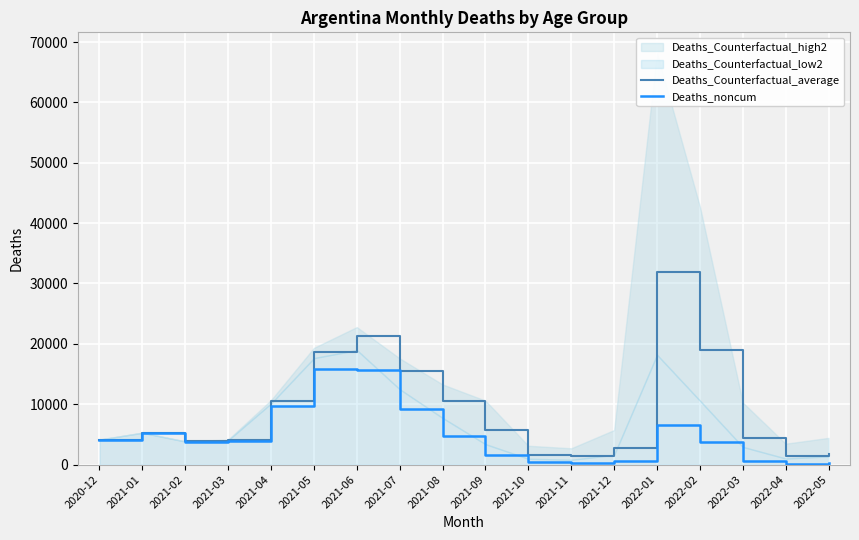

True or false: Deaths_noncum and Deaths_Counterfactual_average cross at least once.

False